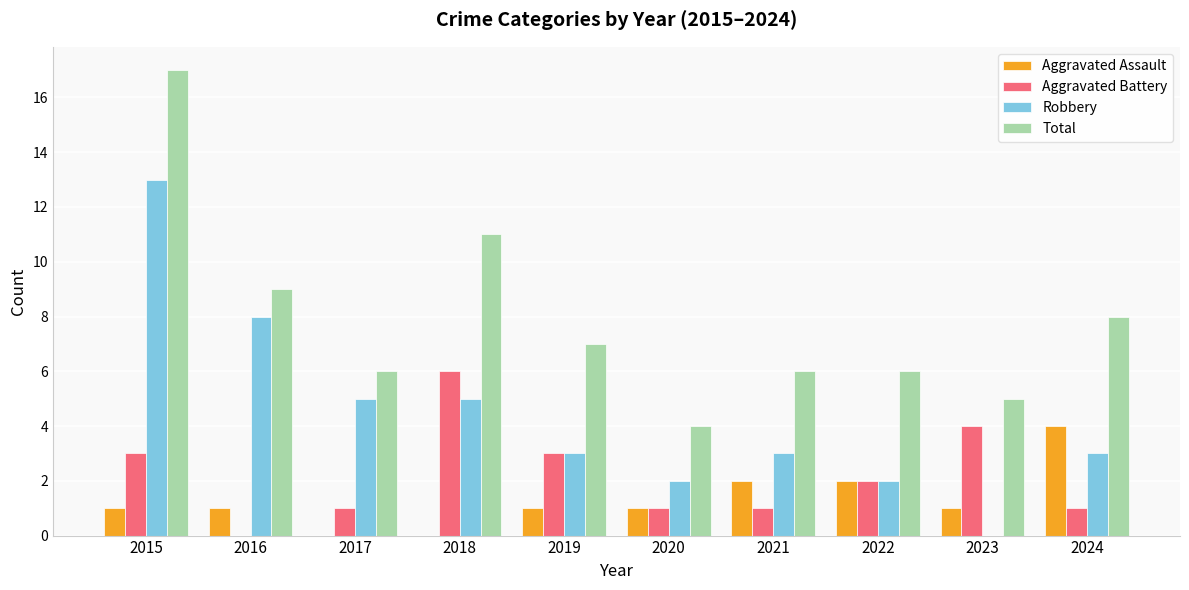

Where does the Aggravated Battery series first go above 2?

2015